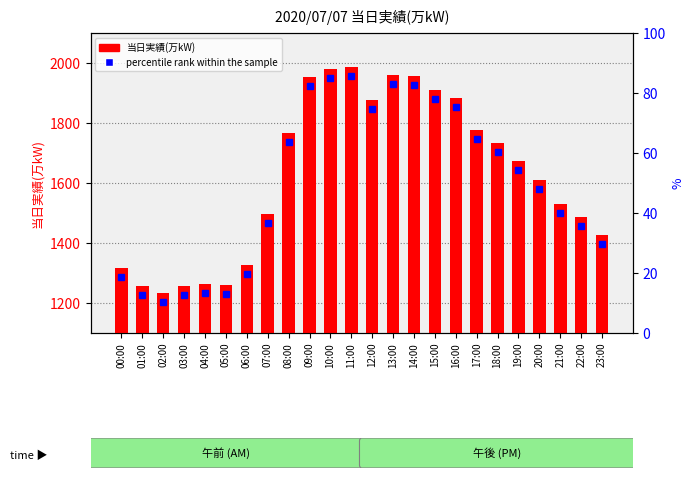

Which label corresponds to the largest value in the chart?

11:00